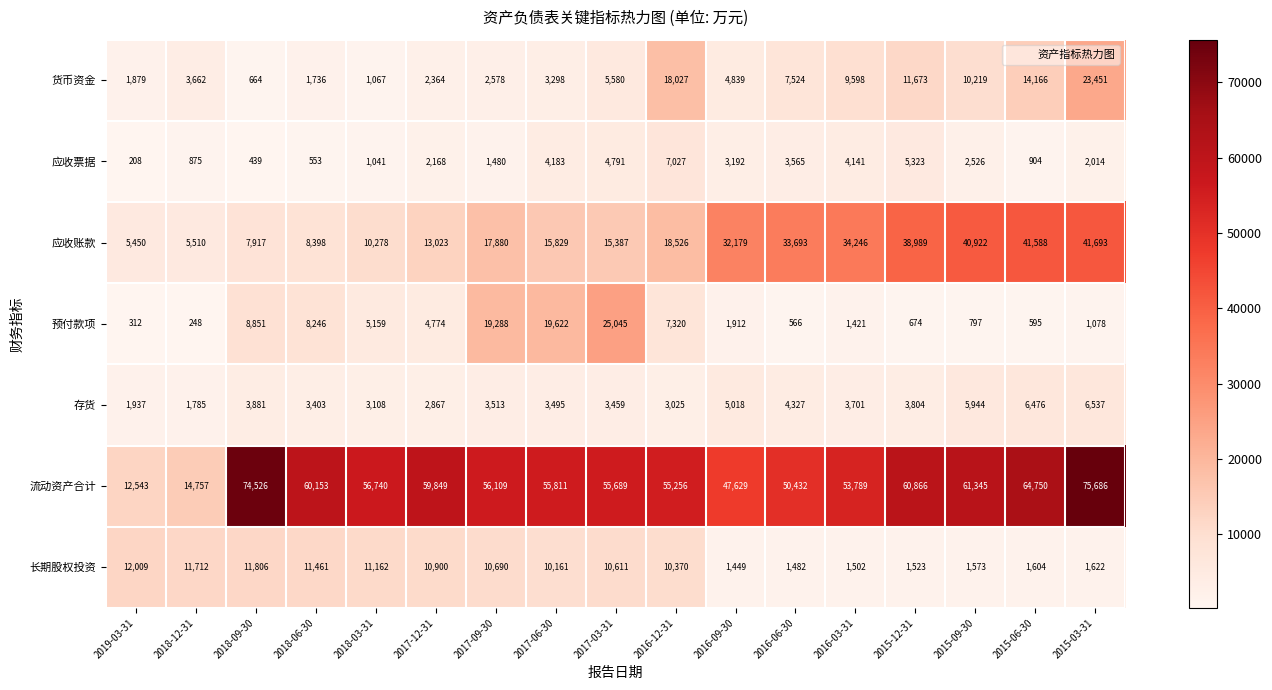

Which series changed the most between 2019-03-31 and 2018-12-31?

流动资产合计